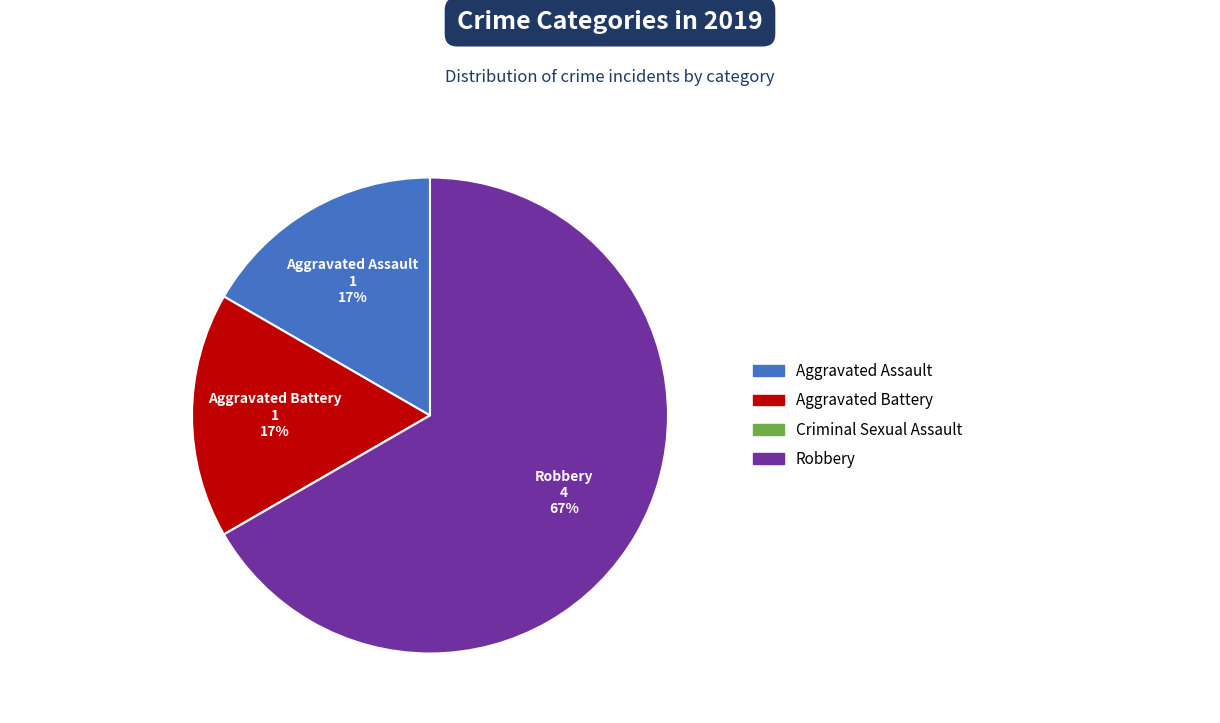

To the nearest percent, what portion does Aggravated Battery represent?

17%